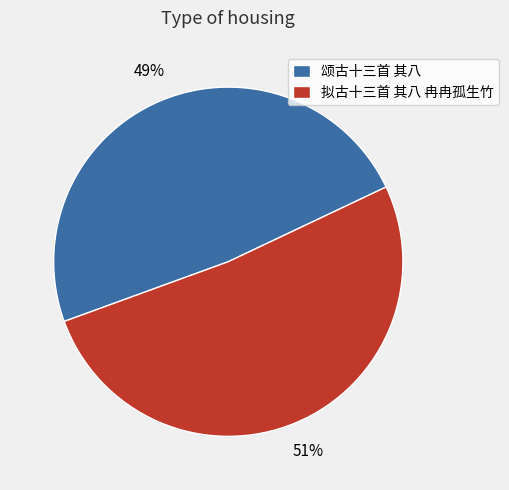

Does 颂古十三首 其八 represent more than half of the total?

No